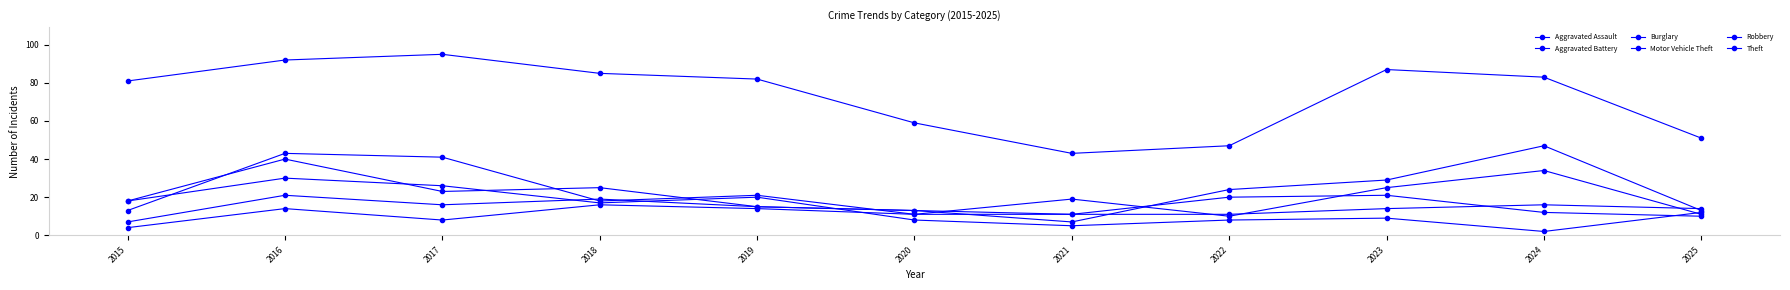

Count the number of data series in this chart.

6